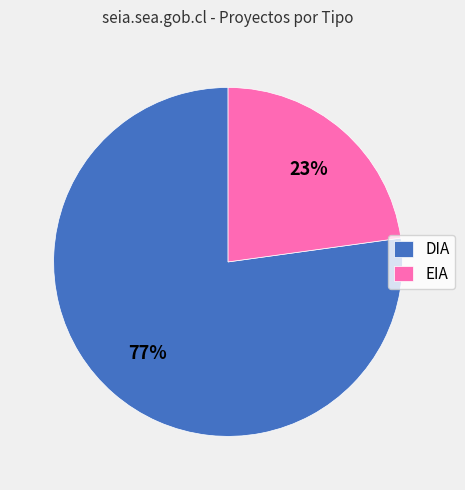

Approximately how many times larger is the value at EIA compared to DIA?

0.3